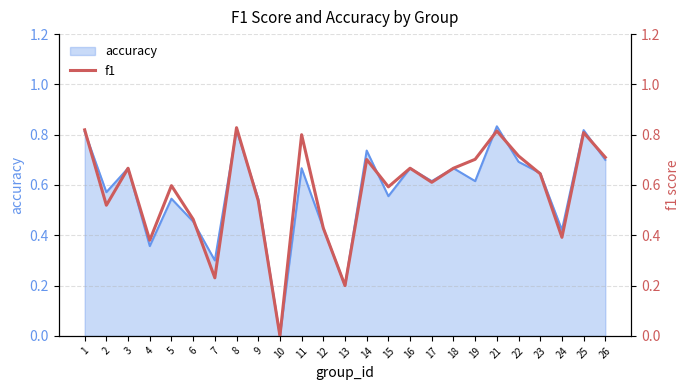

True or false: there are more than 0 points higher than both neighbors.

True